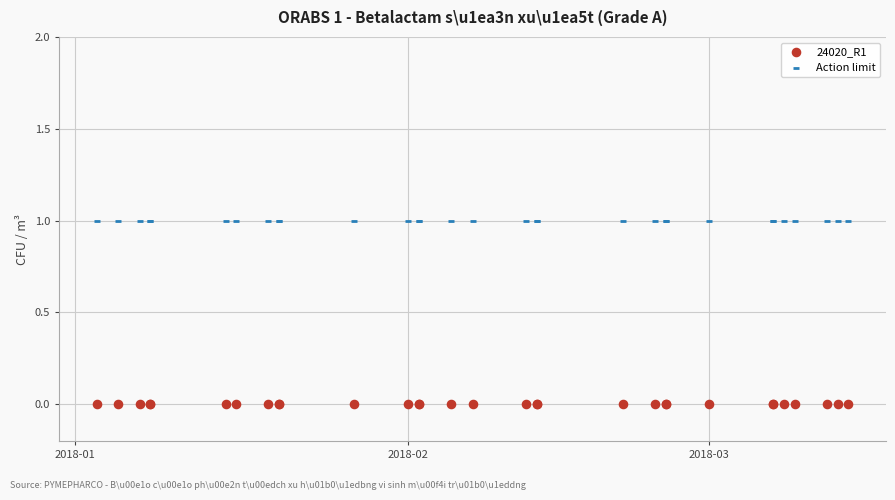

Which series reaches the minimum Y coordinate?

24020_R1